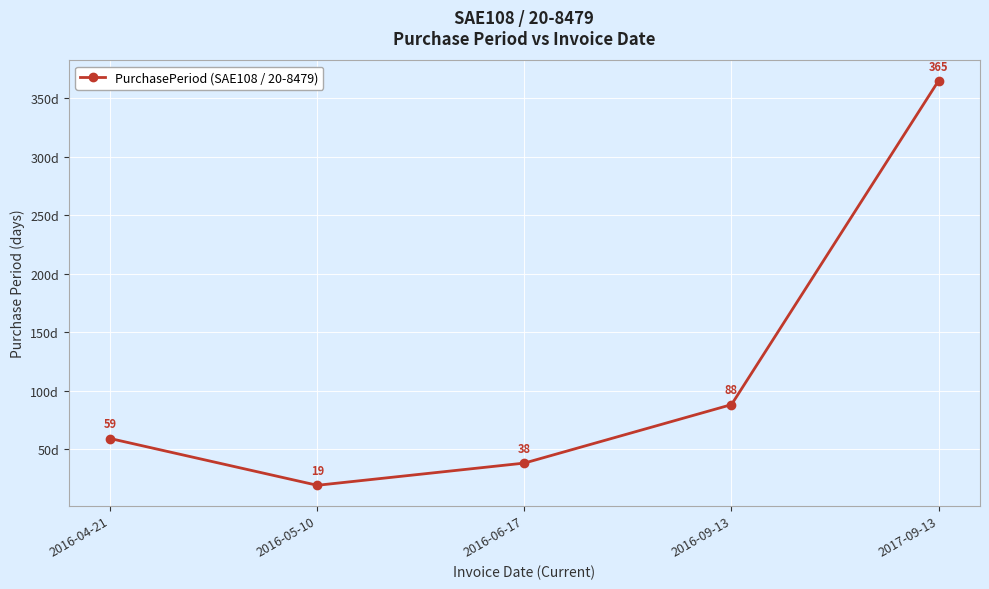

Between 2016-06-17 and 2016-09-13, which is larger?

2016-09-13